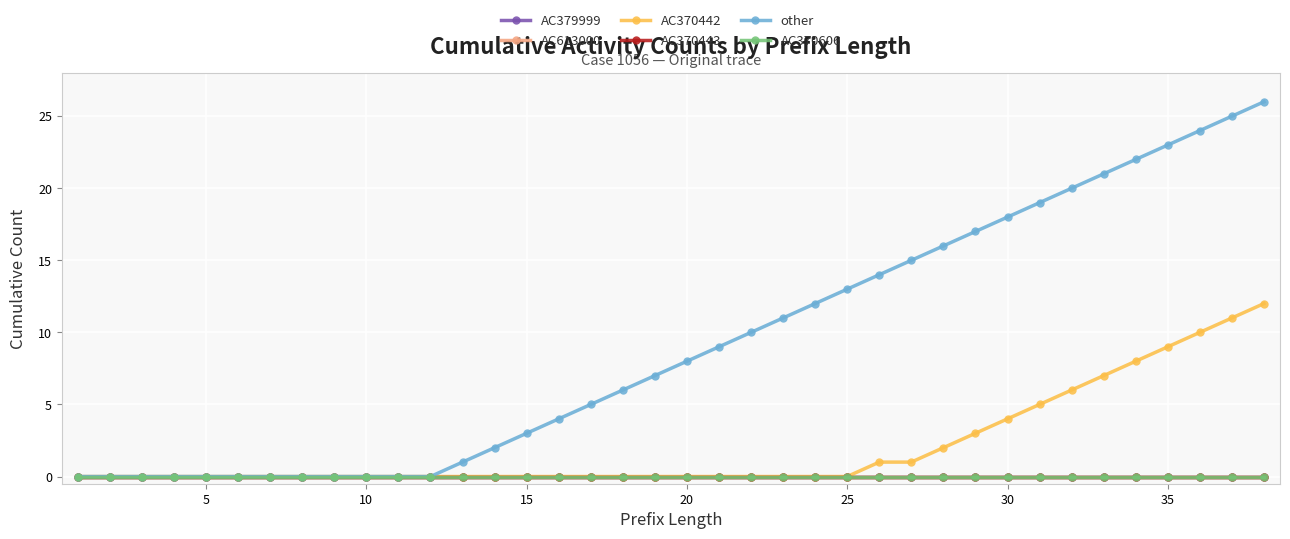

Is this an area chart (filled region under the line)?

No